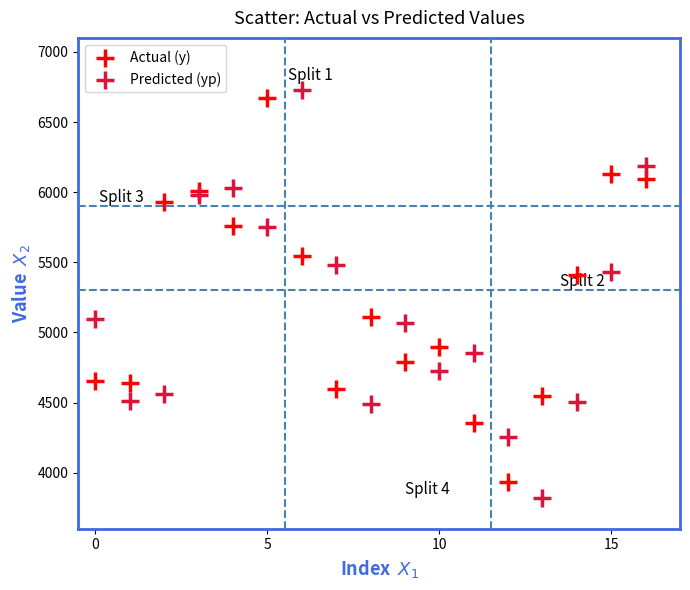

Which series reaches the minimum Y coordinate?

Predicted (yp)